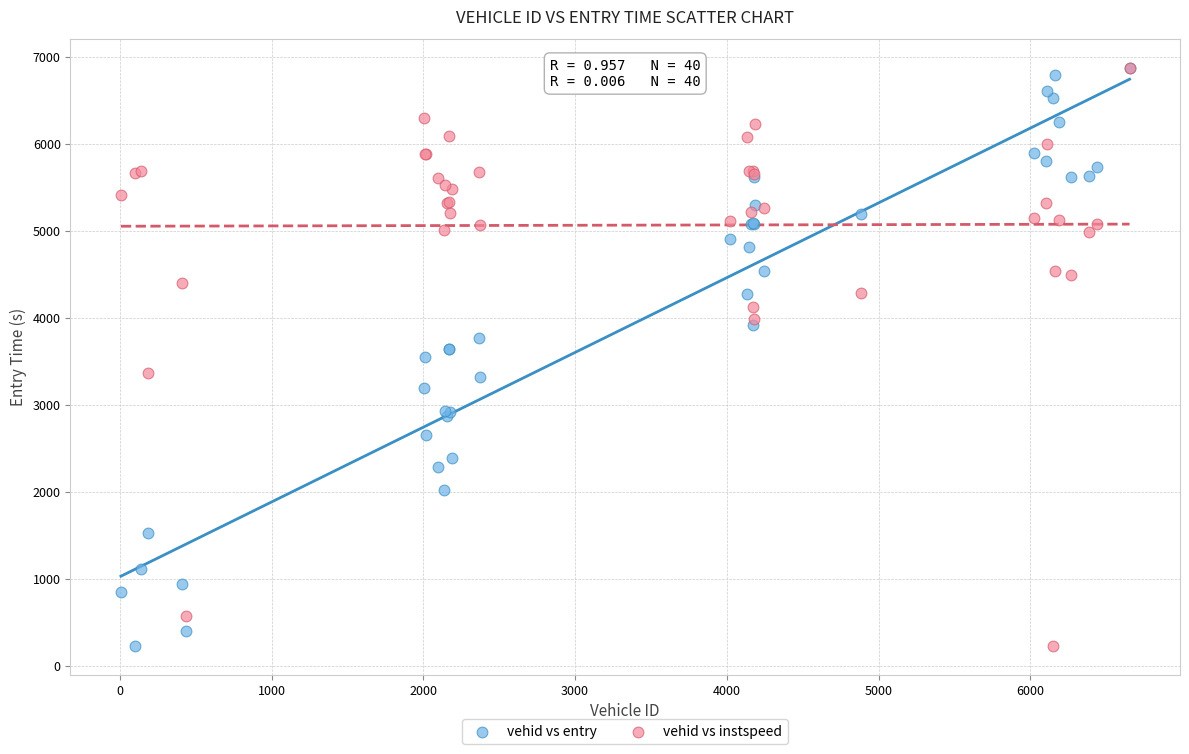

What are all the series names shown in the legend?

vehid vs entry, vehid vs instspeed